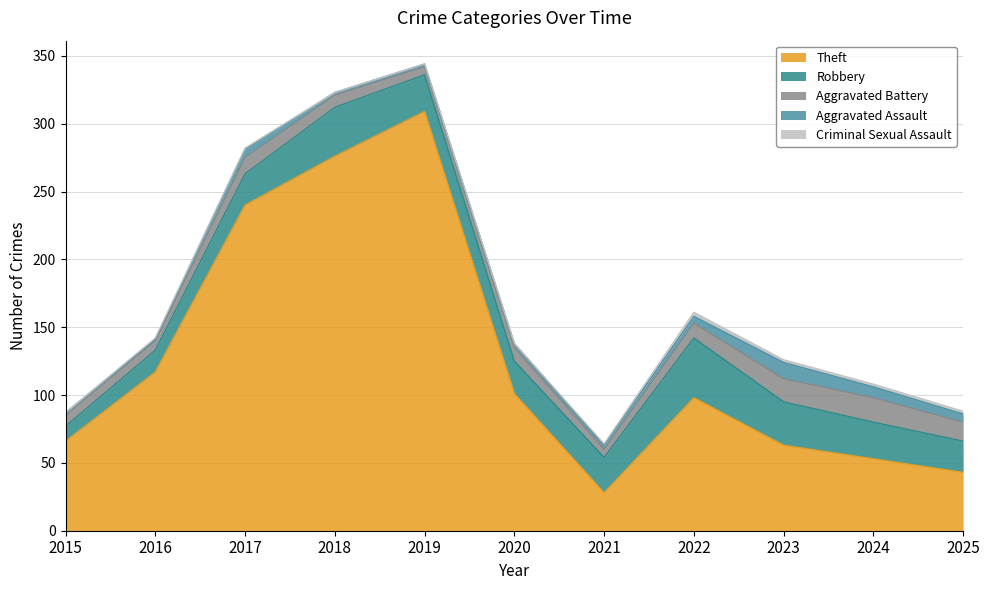

At how many categories does at least one series exceed 254?

2